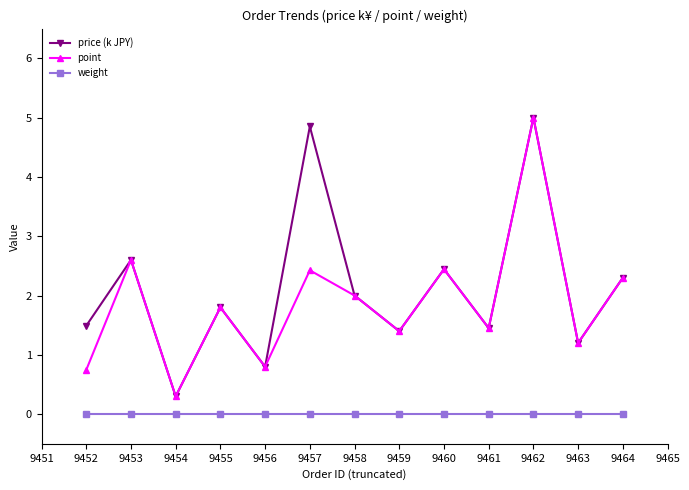

What is the difference between the maximum and minimum values in the point series?

4.7